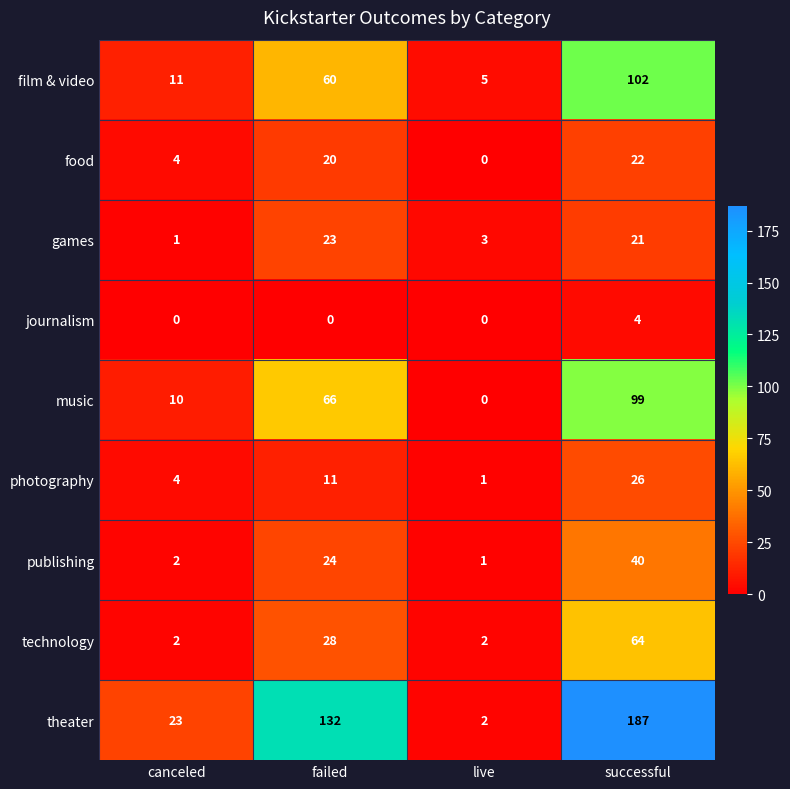

True or false: photography has a value of 15 at successful.

False